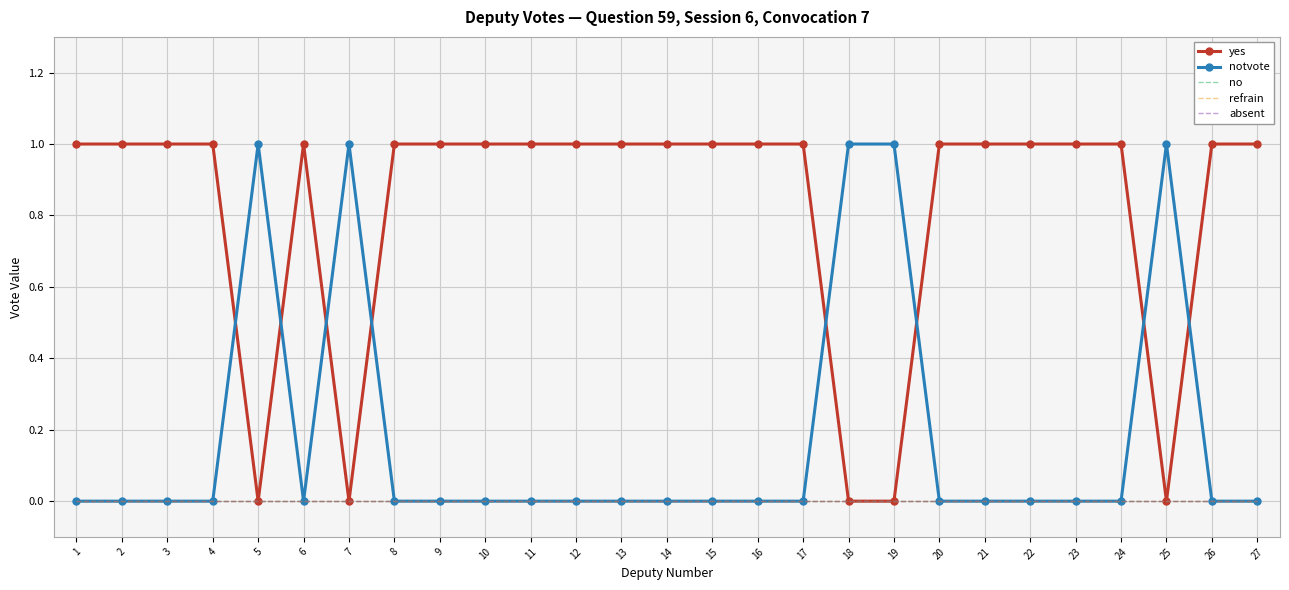

What is the maximum value for yes?

1